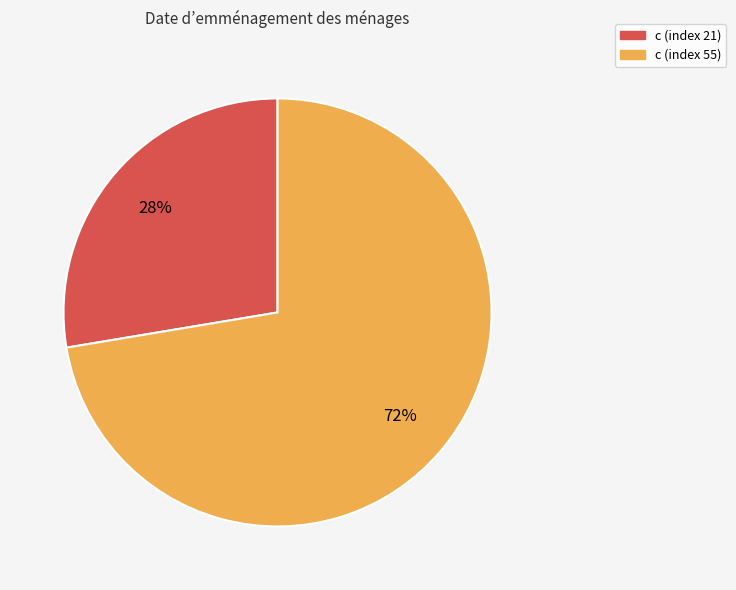

What is the smallest slice in the pie chart?

c (index 21)